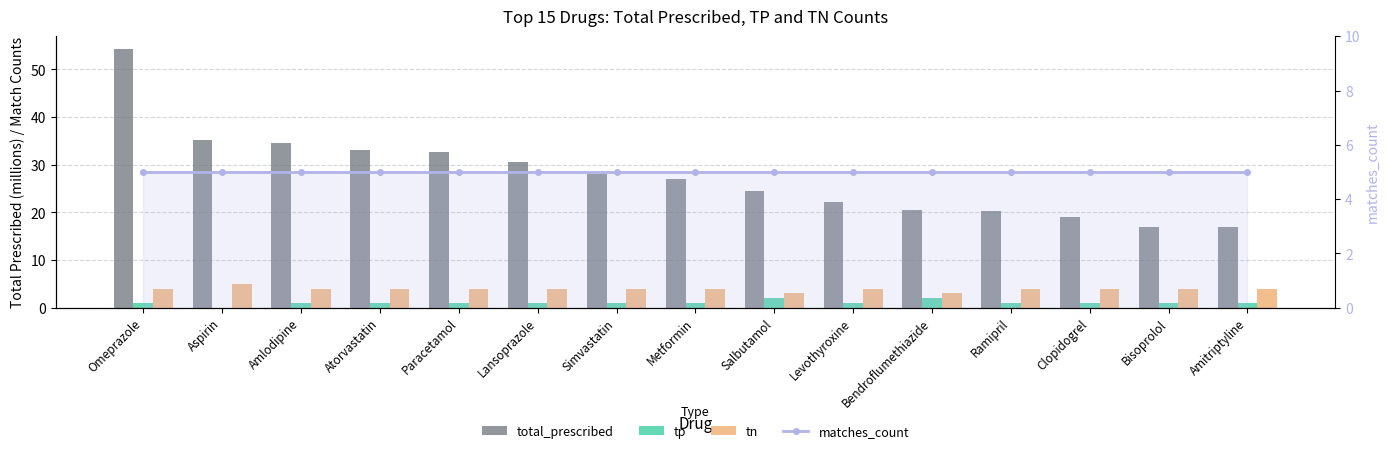

At which label does tp first exceed 1?

Salbutamol